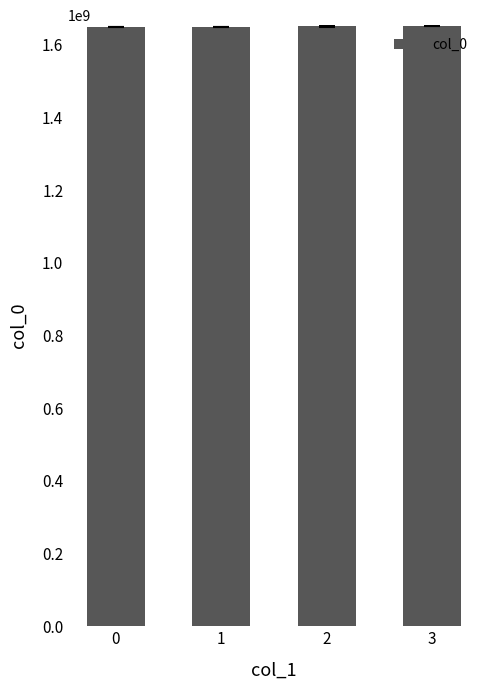

How many distinct data groups are displayed?

1